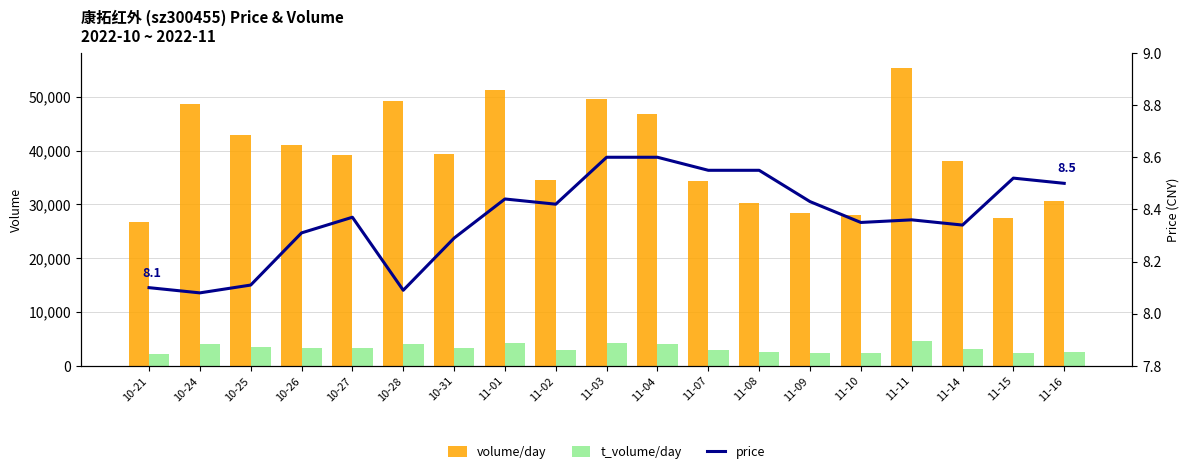

What is the value of the price bar at the 11th from the left?

8.6